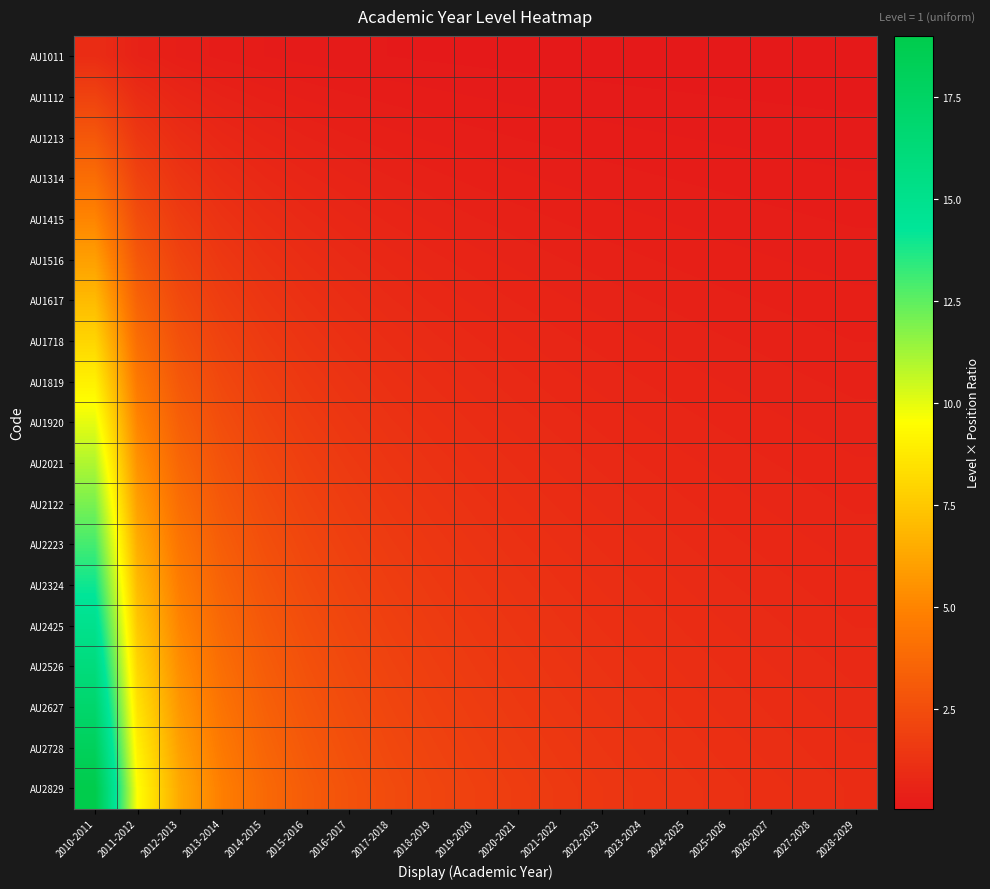

Which series has the largest range (max minus min)?

AU2829